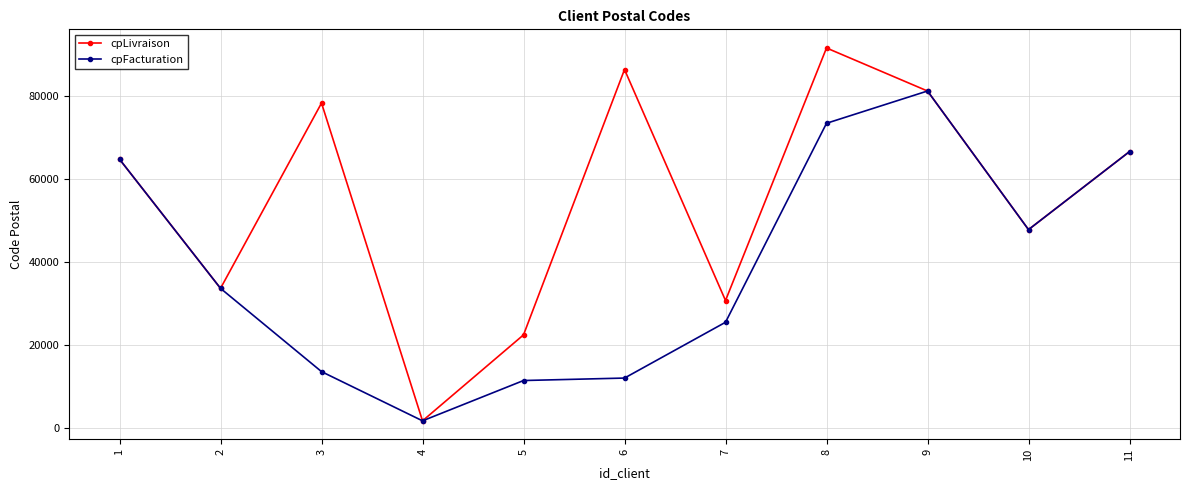

What is the difference between the second highest and second lowest values in the cpFacturation series?

61935